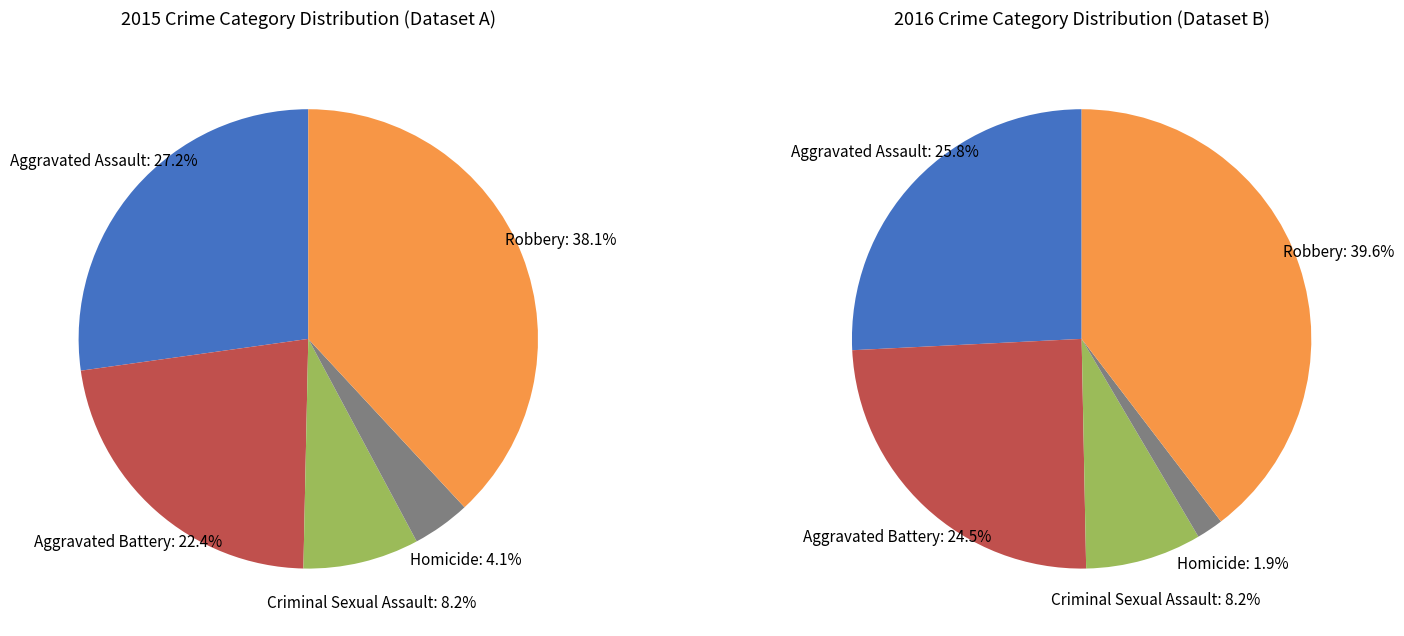

What is the smallest slice in the pie chart?

Homicide